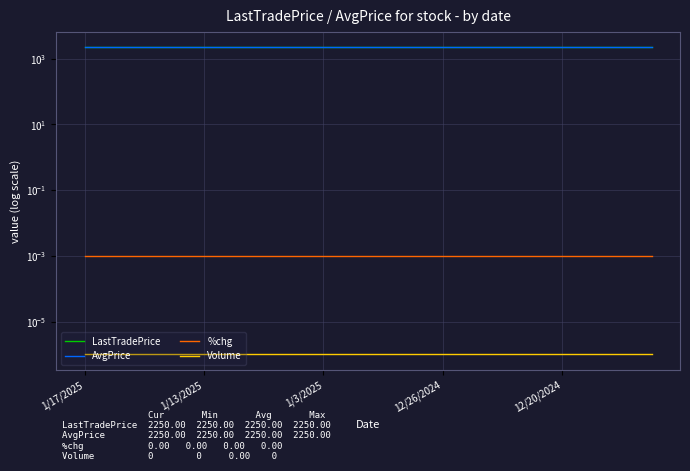

Where is AvgPrice nearest to the value 2250?

1/17/2025